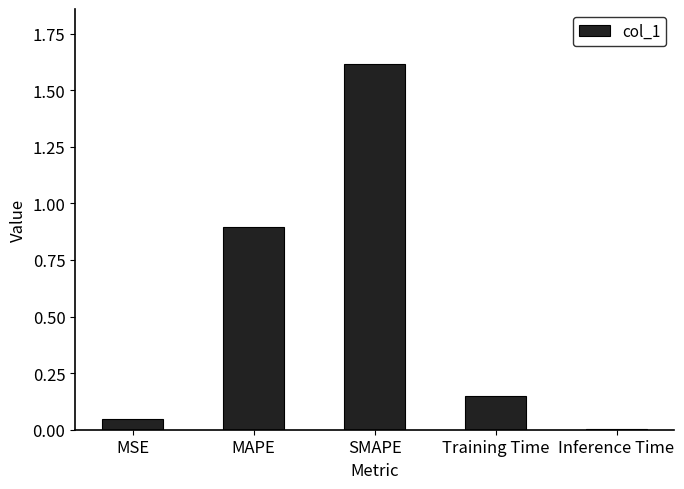

The chart shows a value of 0.0 at MSE. True or false?

True